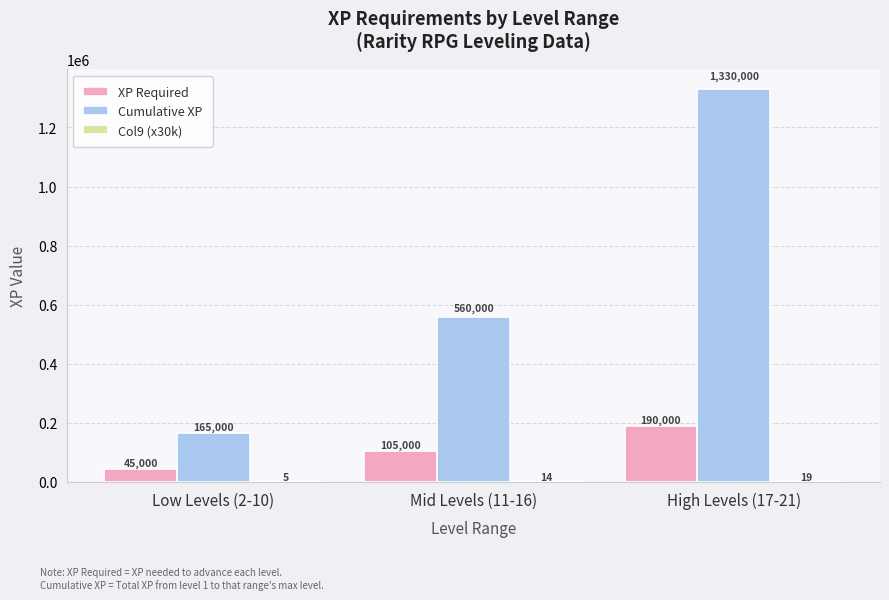

At which label is XP Required closest to 117500?

Mid Levels (11-16)